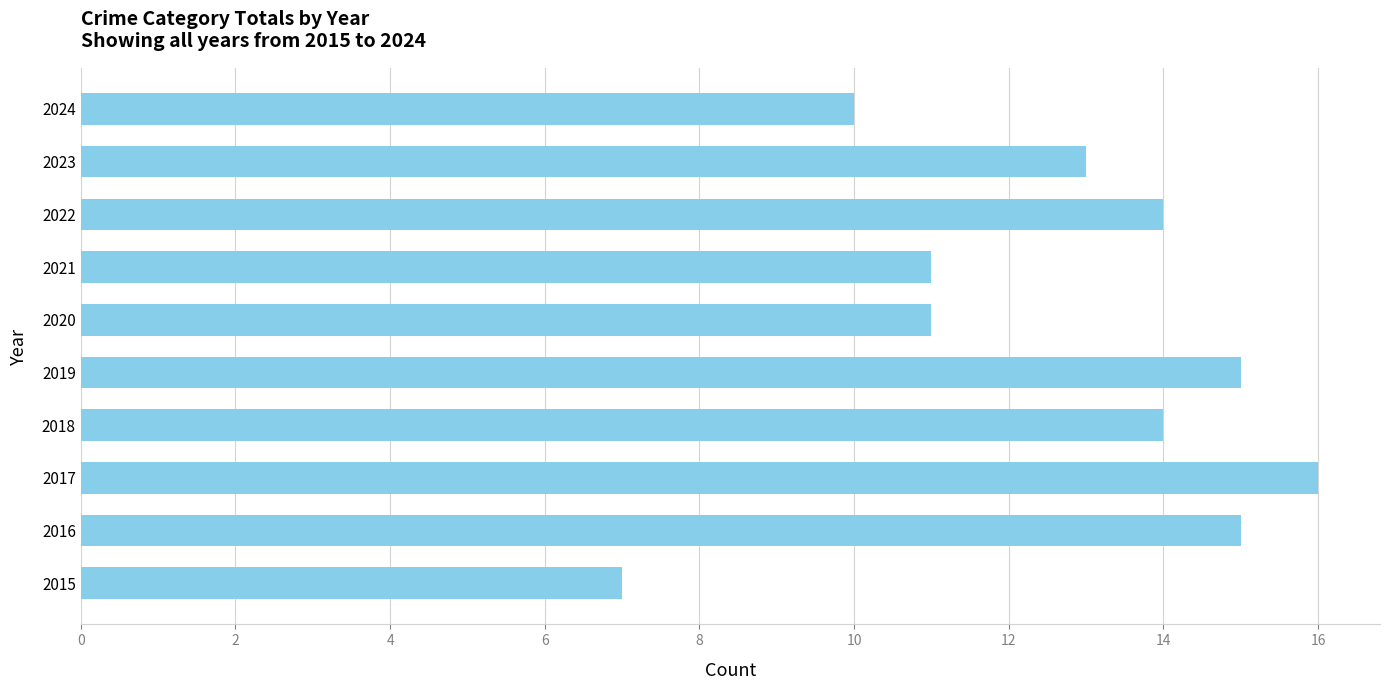

What is the change in value from 2023 to 2024?

-3